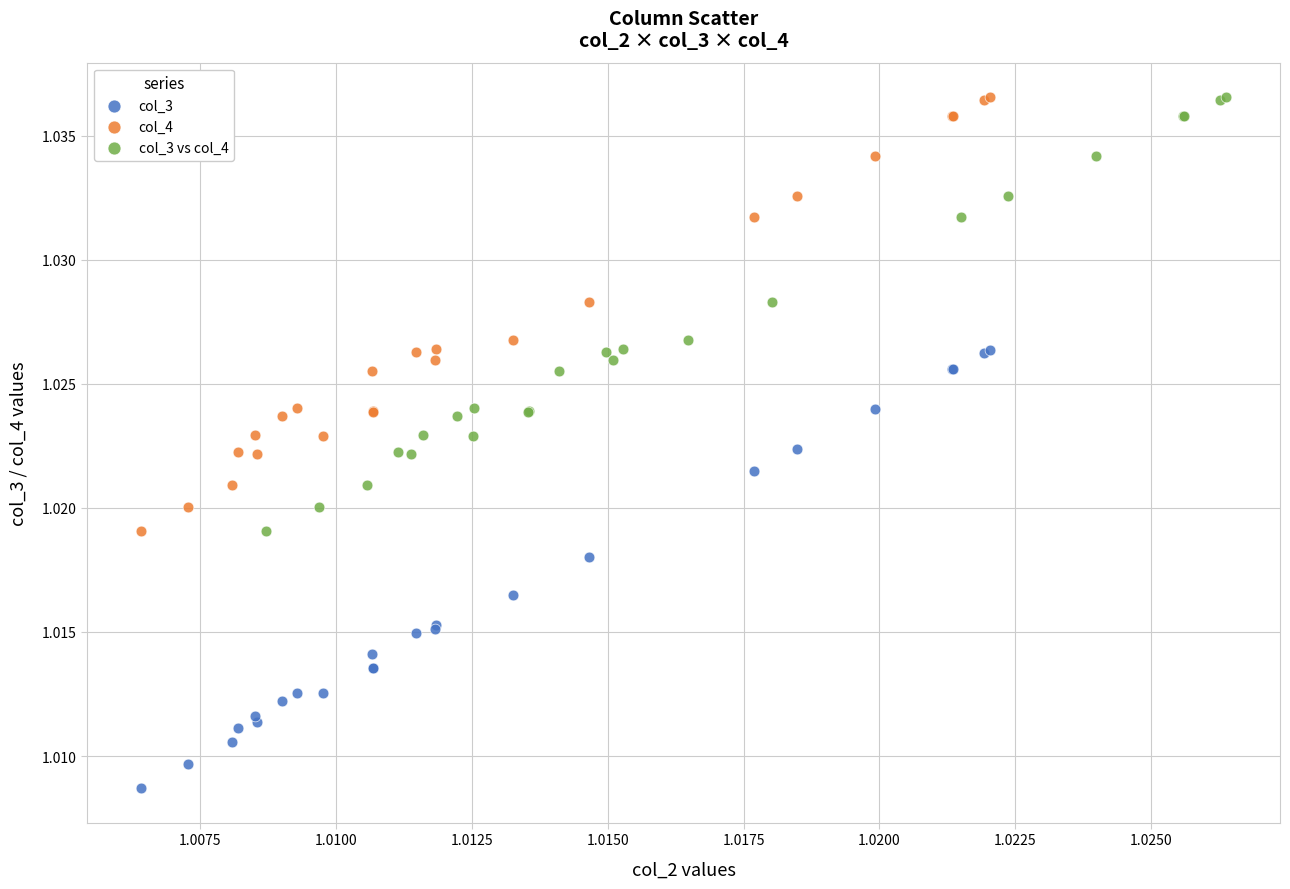

Which series contains the lowest Y value?

col_3